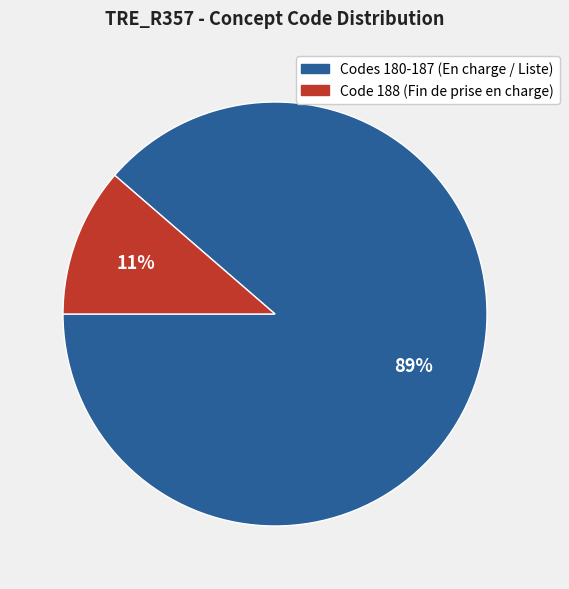

Is there any slice that represents more than half of the pie?

Yes